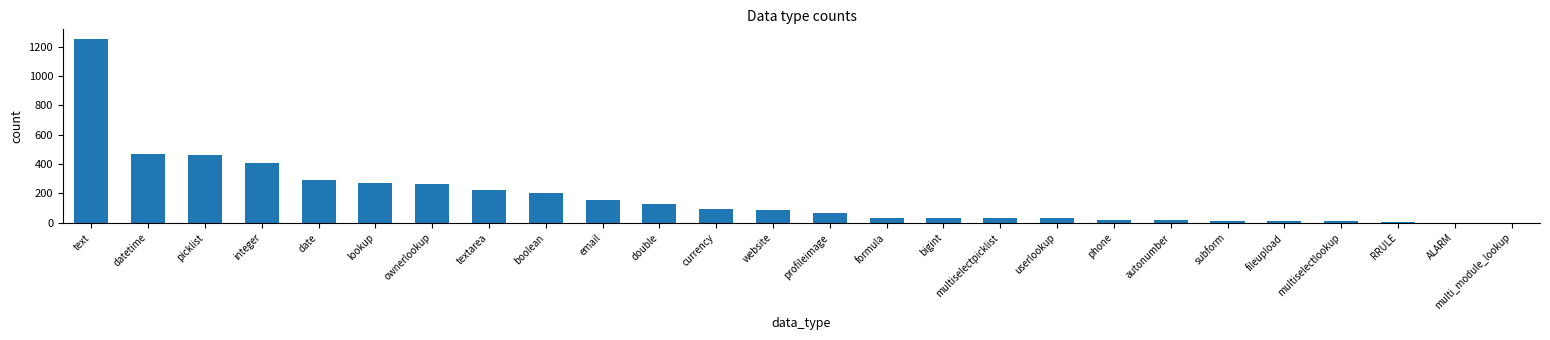

Are the bars horizontal?

No